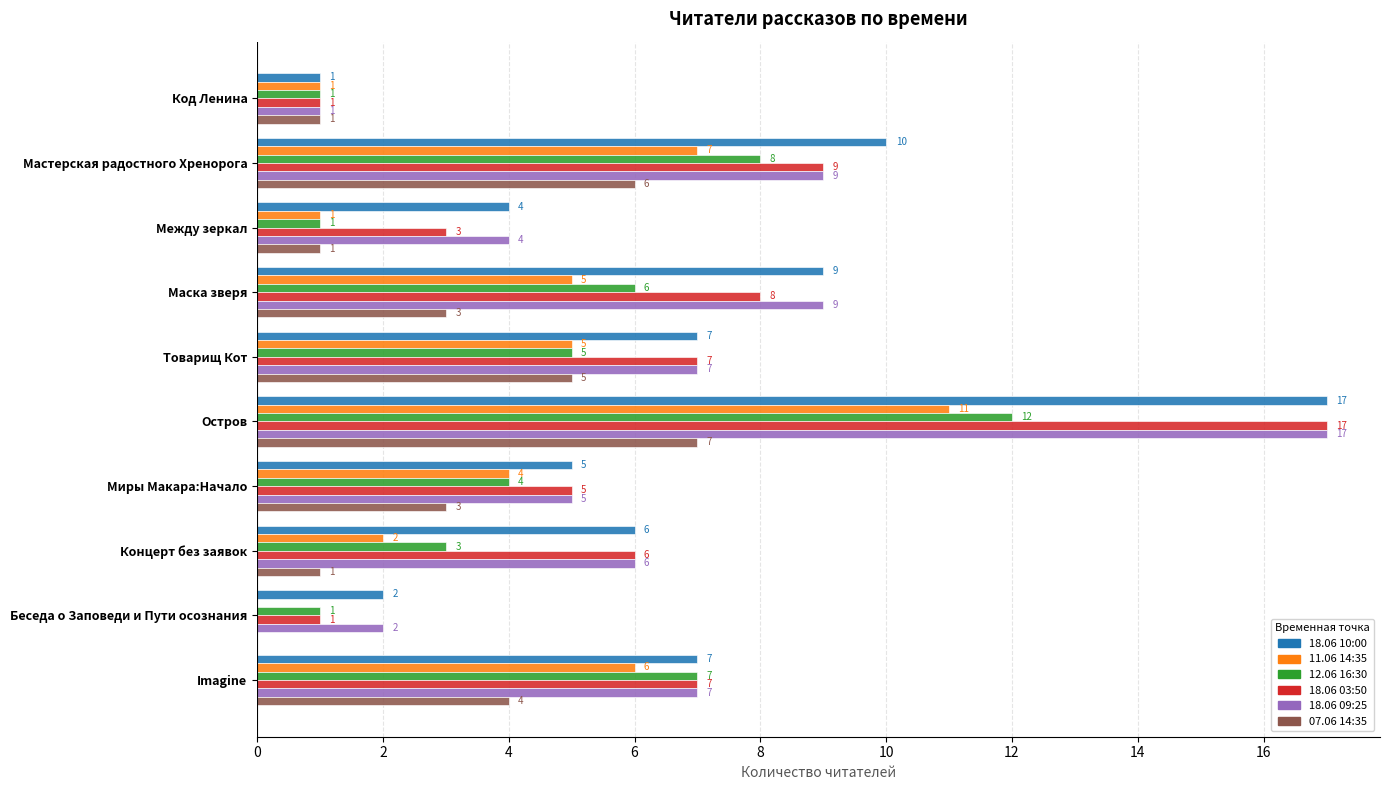

What is the greatest value displayed?

17